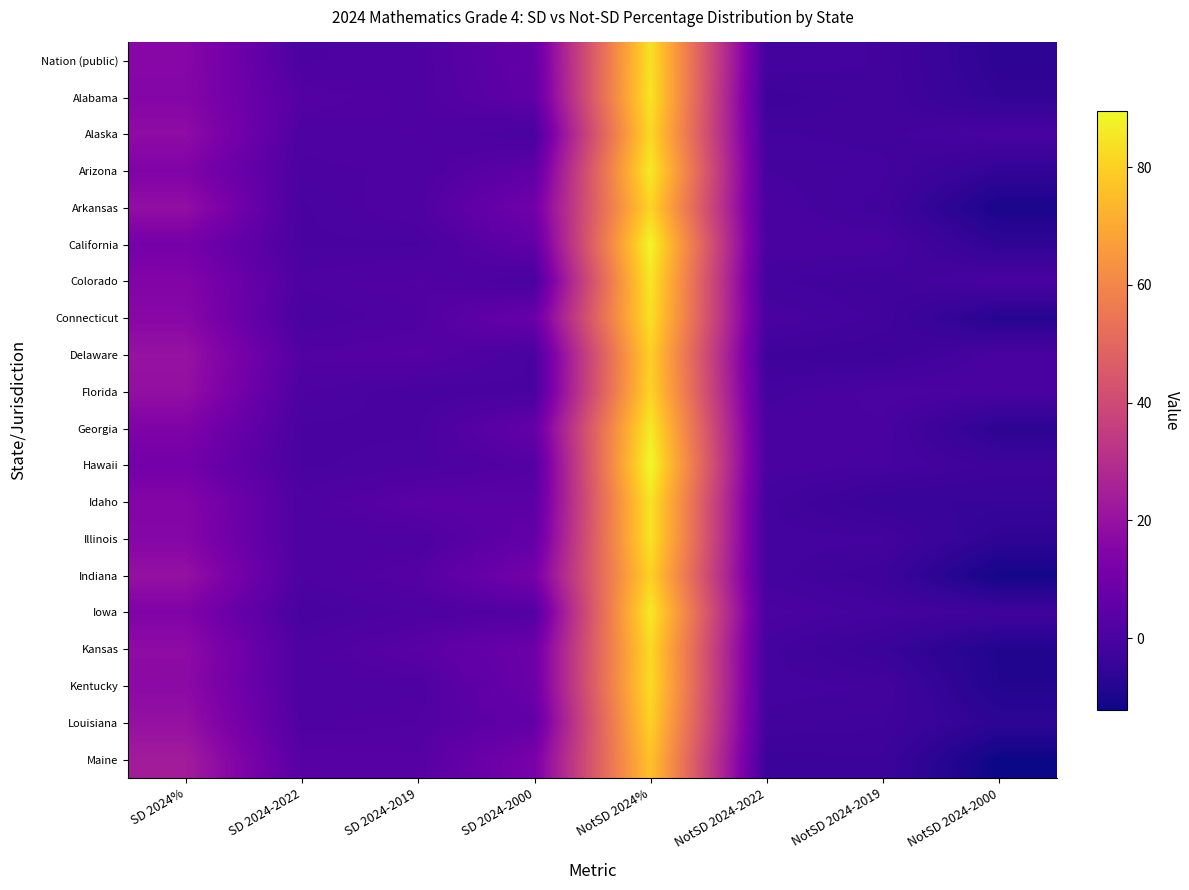

How many data points does each series have?

8